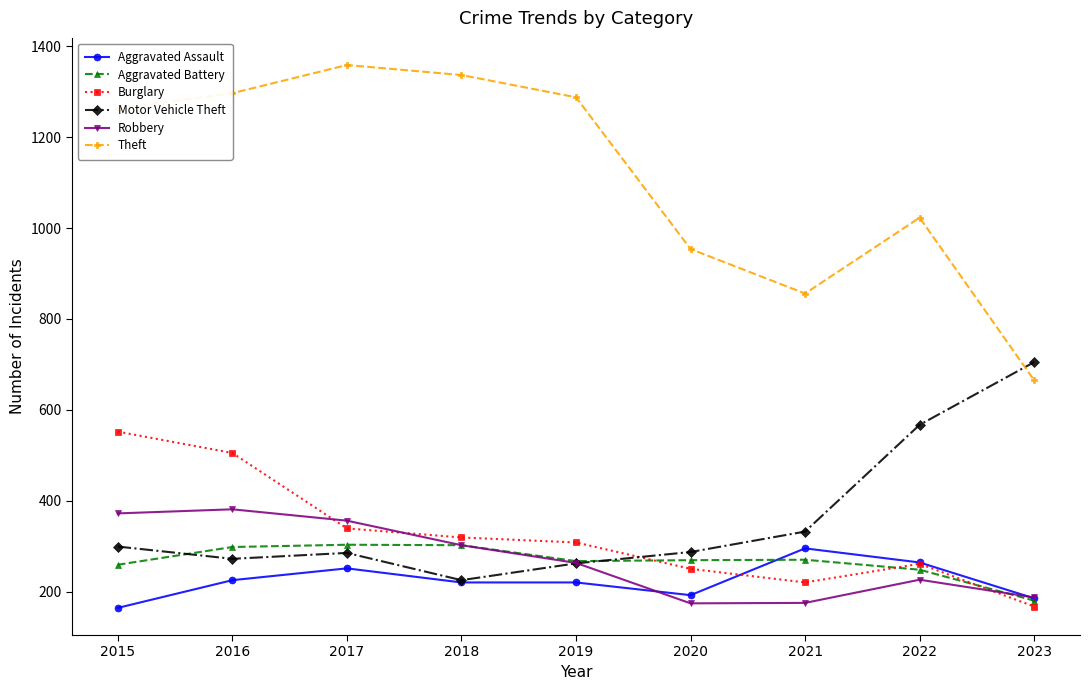

How many categories are shown in the chart?

9